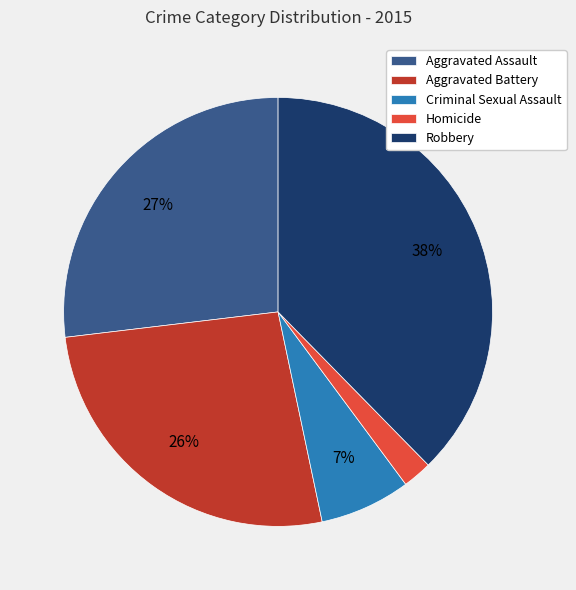

To the nearest percent, what portion does Criminal Sexual Assault represent?

7%